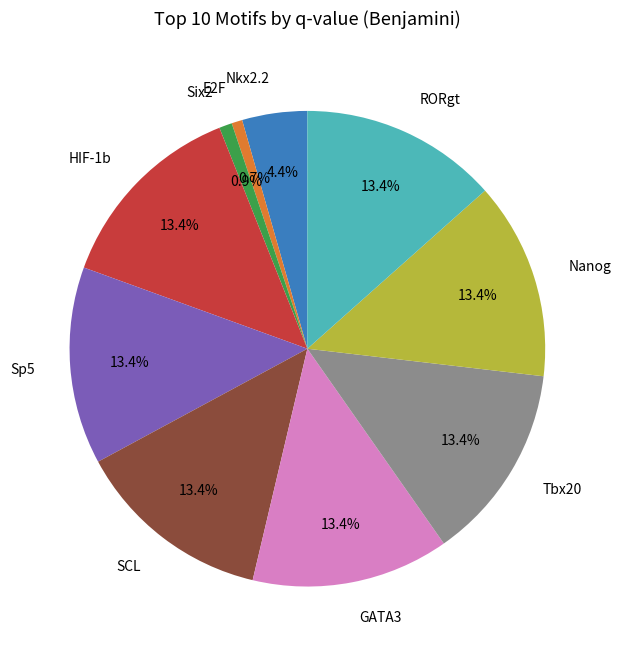

Approximately how many times larger is the value at Sp5 compared to Nanog?

1.0